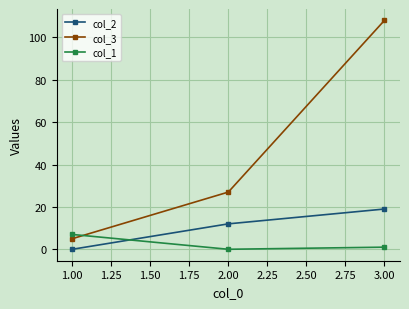

List the labels in order of col_3 value, largest first.

3.00, 2.00, 1.00